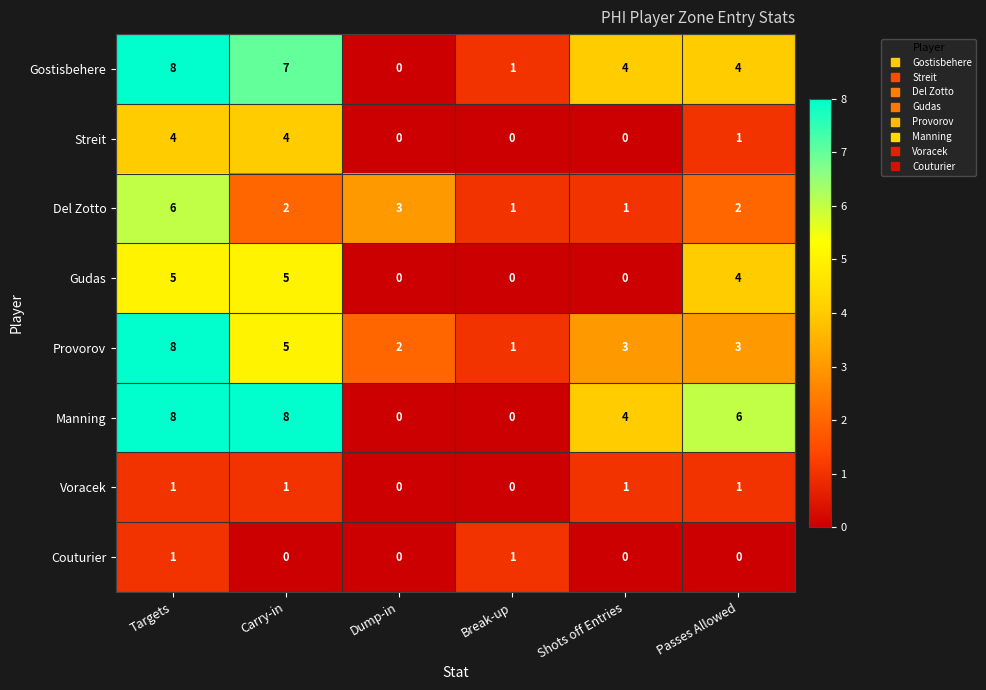

What is the maximum value shown in the chart?

8